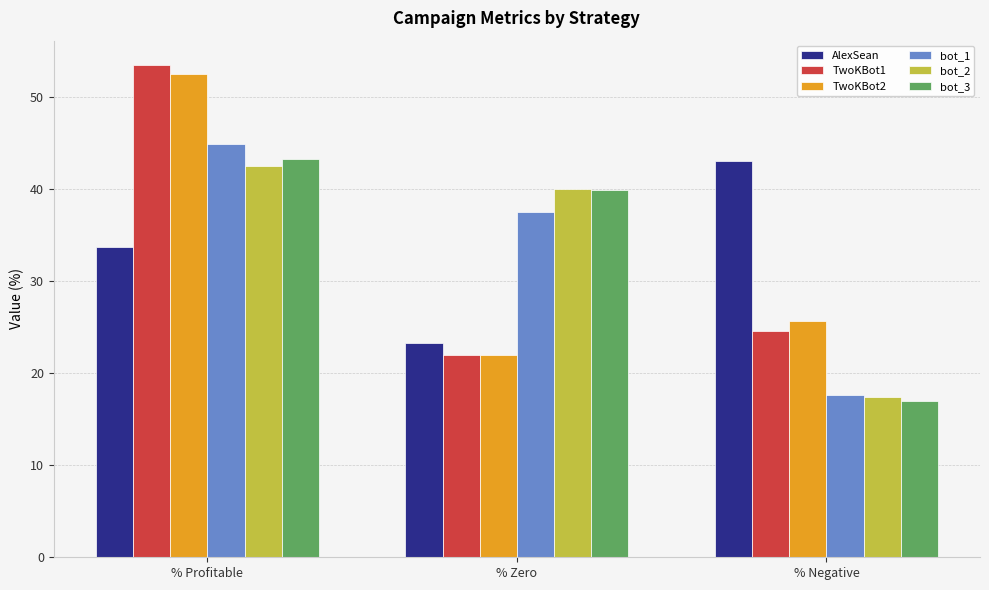

Reading right to left, list all the values displayed in this chart.

AlexSean: % Negative=43.0	% Zero=23.3	% Profitable=33.7
TwoKBot1: % Negative=24.6	% Zero=22.0	% Profitable=53.4
TwoKBot2: % Negative=25.6	% Zero=22.0	% Profitable=52.4
bot_1: % Negative=17.6	% Zero=37.5	% Profitable=44.9
bot_2: % Negative=17.4	% Zero=40.0	% Profitable=42.5
bot_3: % Negative=17.0	% Zero=39.9	% Profitable=43.2